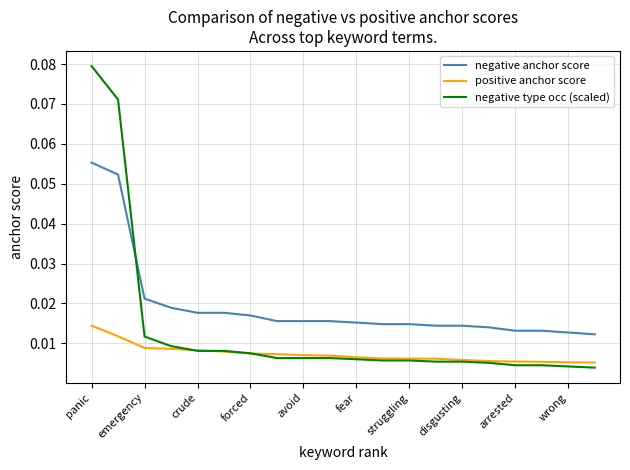

True or false: positive anchor score and negative anchor score cross at least once.

False